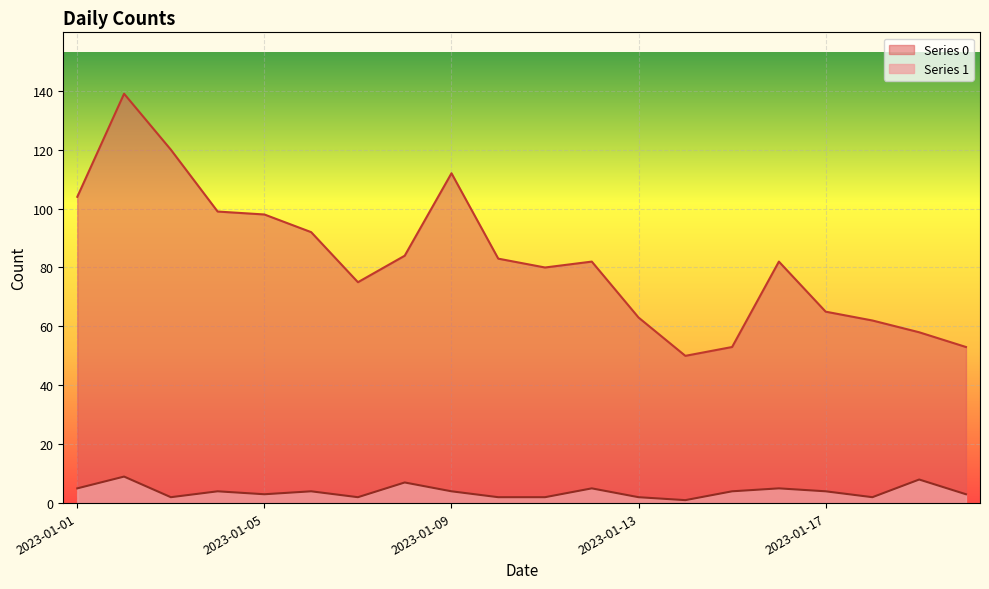

The Series 0 series shows 63 at 2023-01-13. True or false?

True